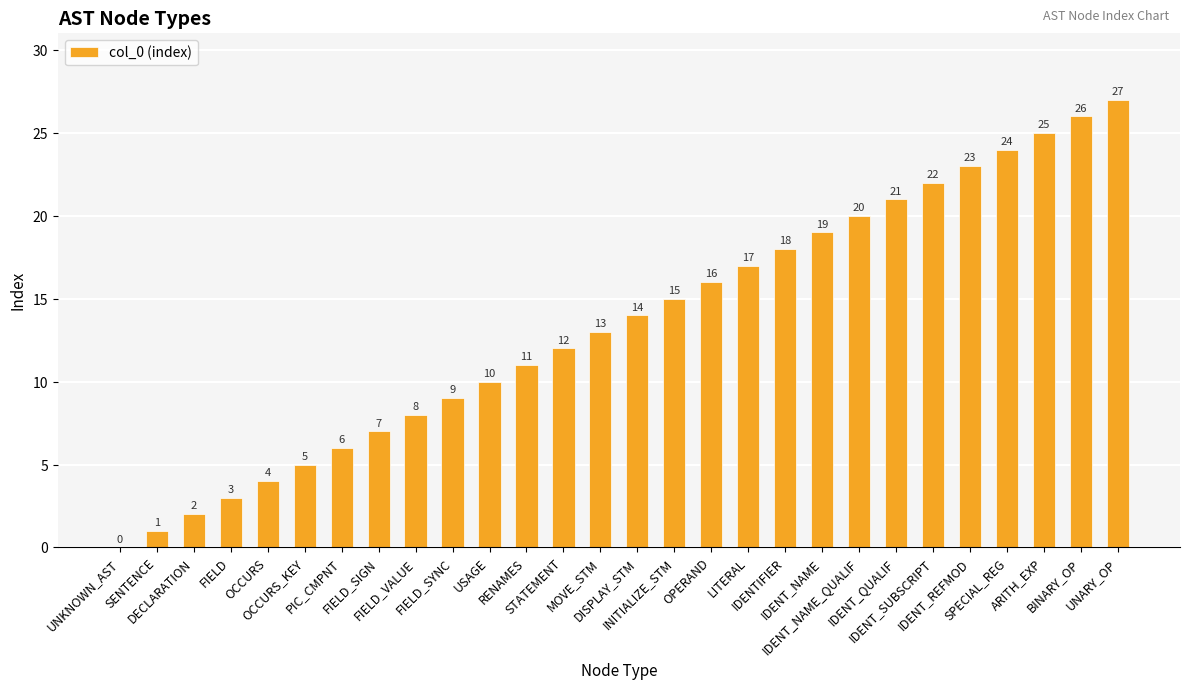

Does the chart contain stacked bars?

No